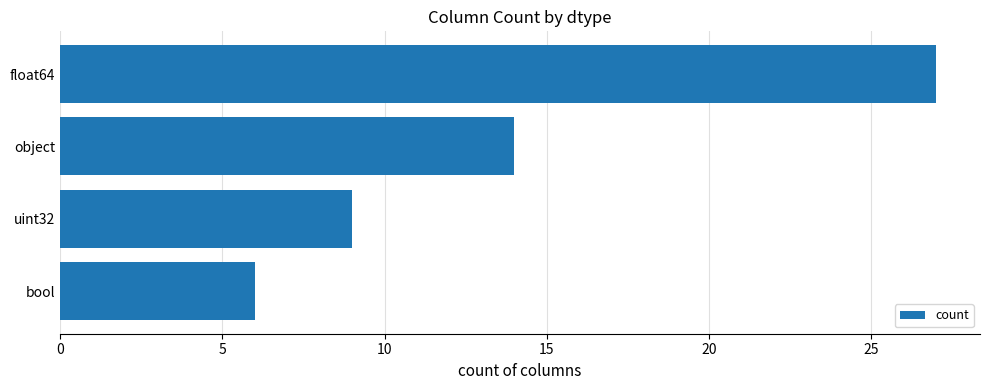

Rank the categories by value from lowest to highest.

bool, uint32, object, float64